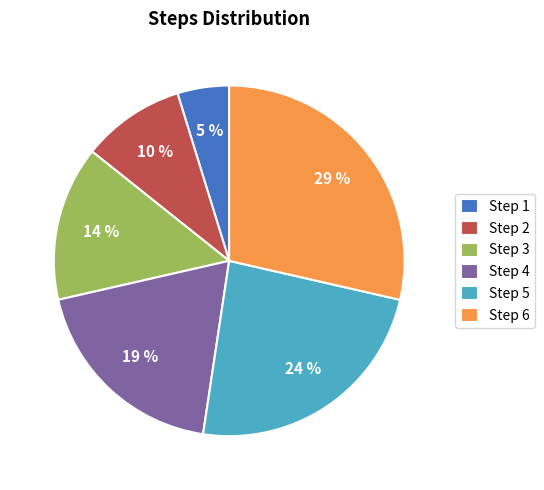

Rank the categories by value from highest to lowest.

Step 6, Step 5, Step 4, Step 3, Step 2, Step 1